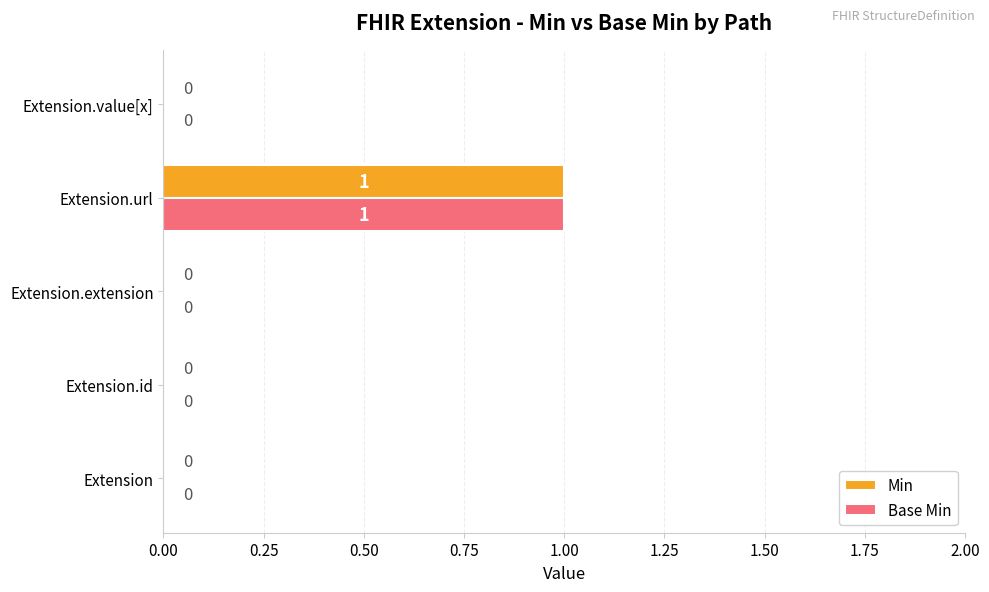

Is the value of Base Min at Extension.url greater than the value of Min at Extension.extension?

Yes